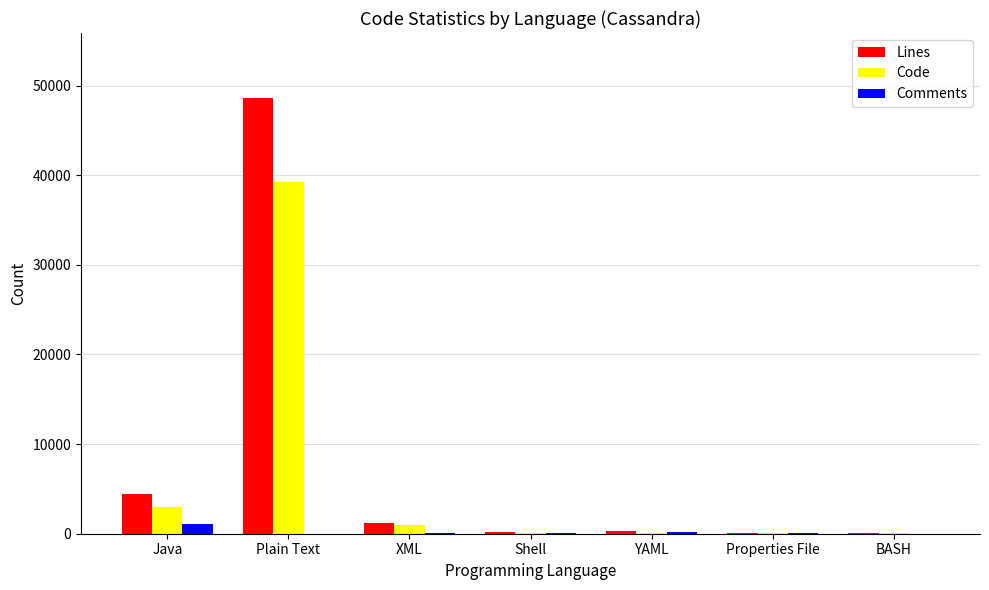

What is the spread (max minus min) of values at Properties File?

100